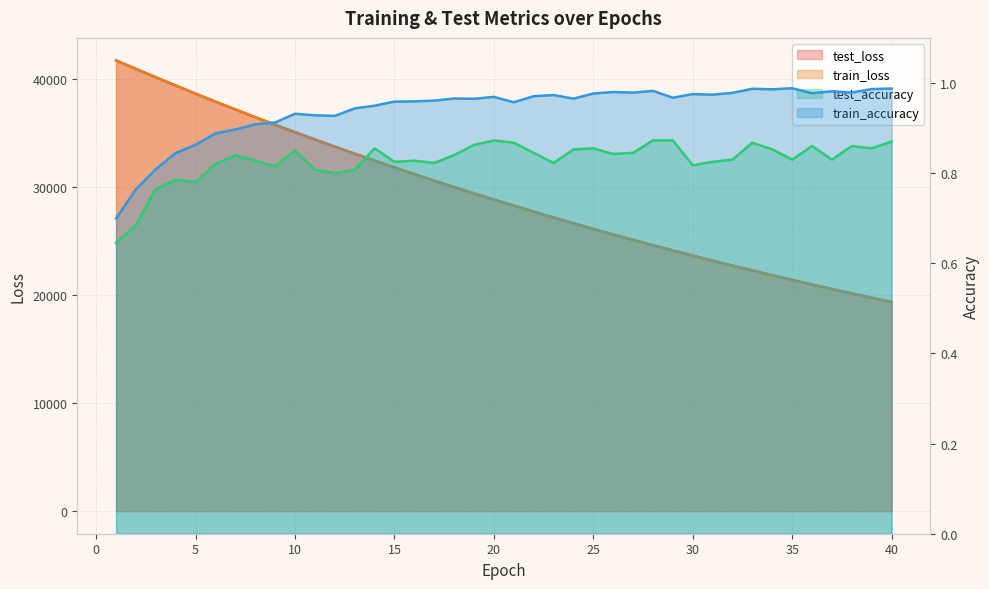

True or false: train_accuracy and test_accuracy intersect in this chart.

False